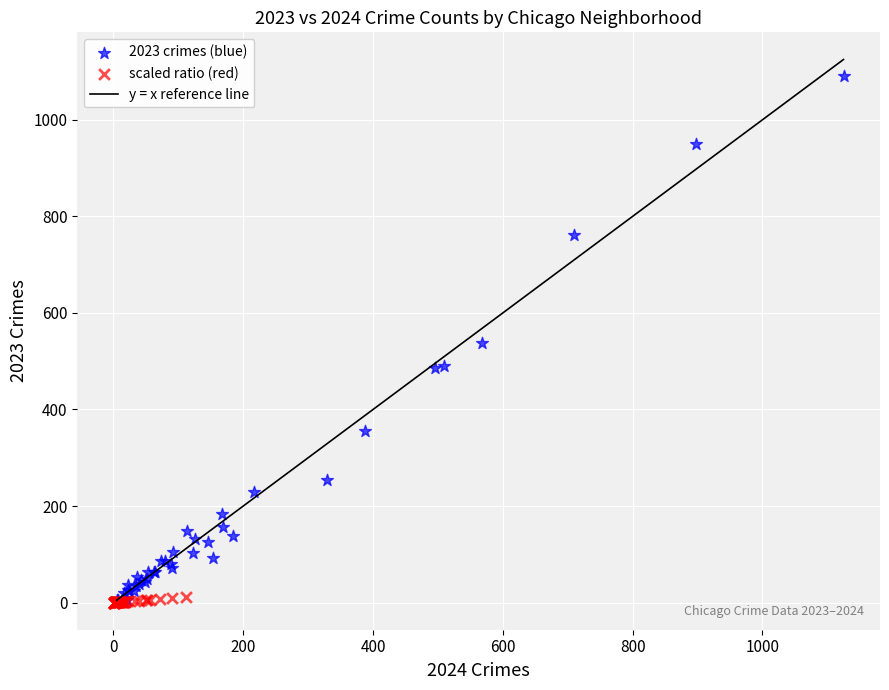

Which series has the largest Y range (max minus min)?

2023 crimes (blue)